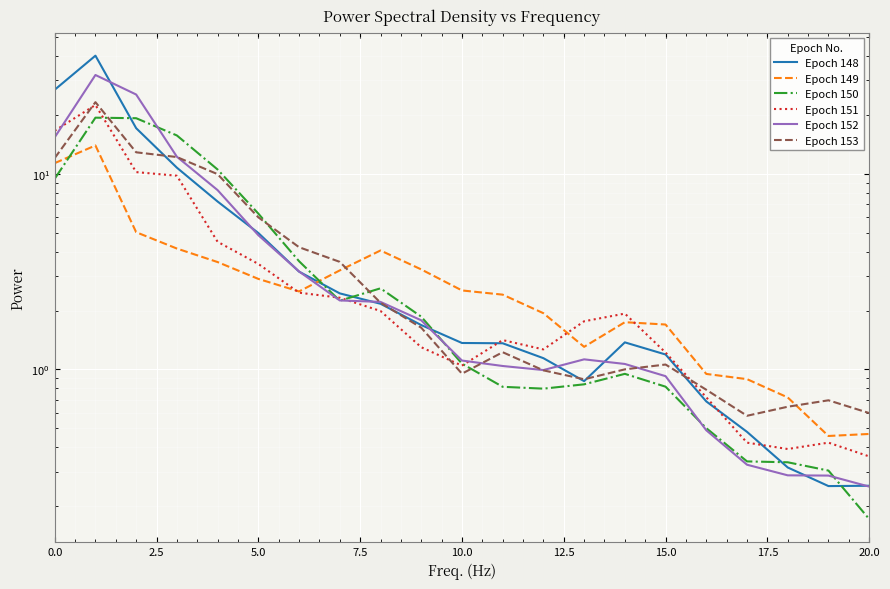

Which series changed the most between 7.5 and 17?

Epoch 150